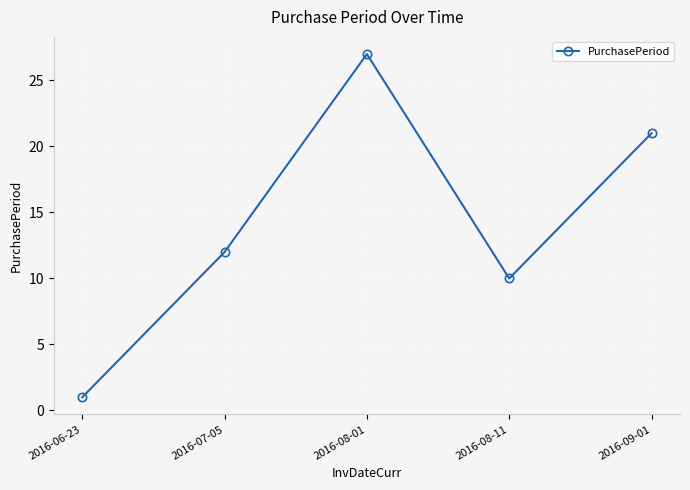

At which label is the value closest to 14?

2016-07-05